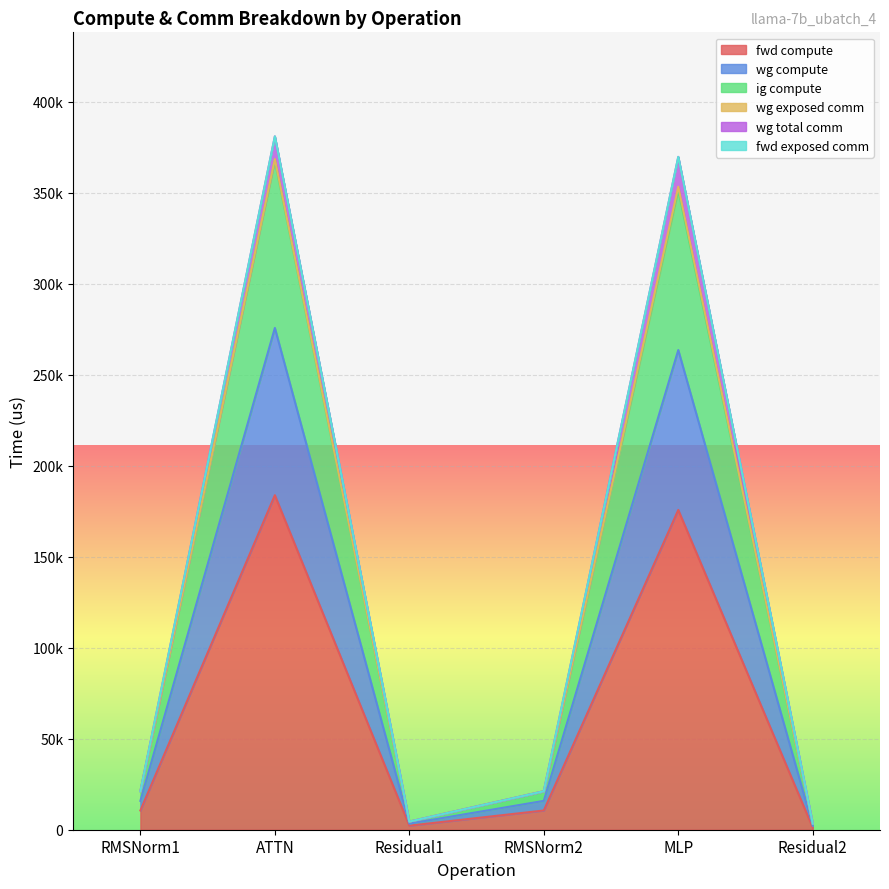

True or false: ig compute and fwd compute cross at least once.

False